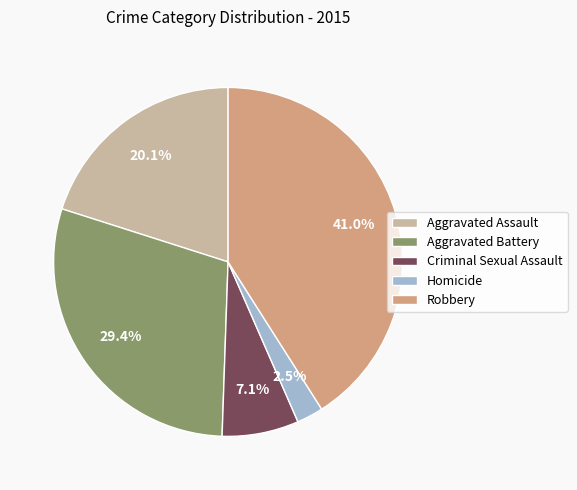

How many slices are in this pie chart?

5